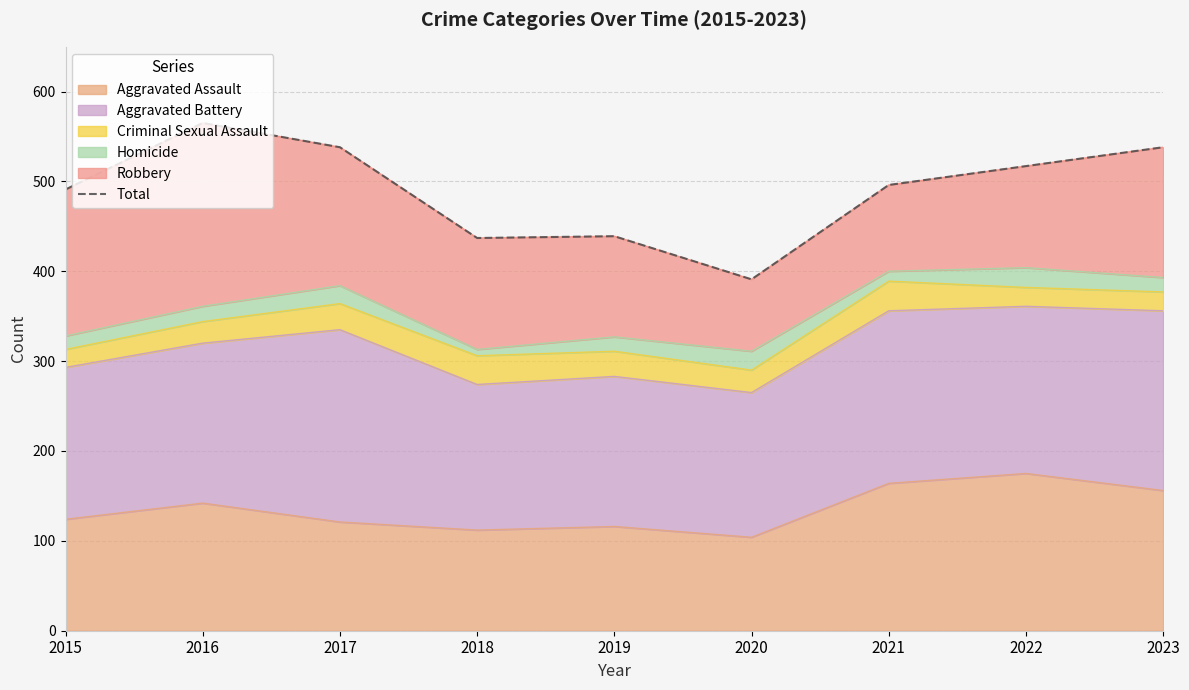

What is the average value?

490